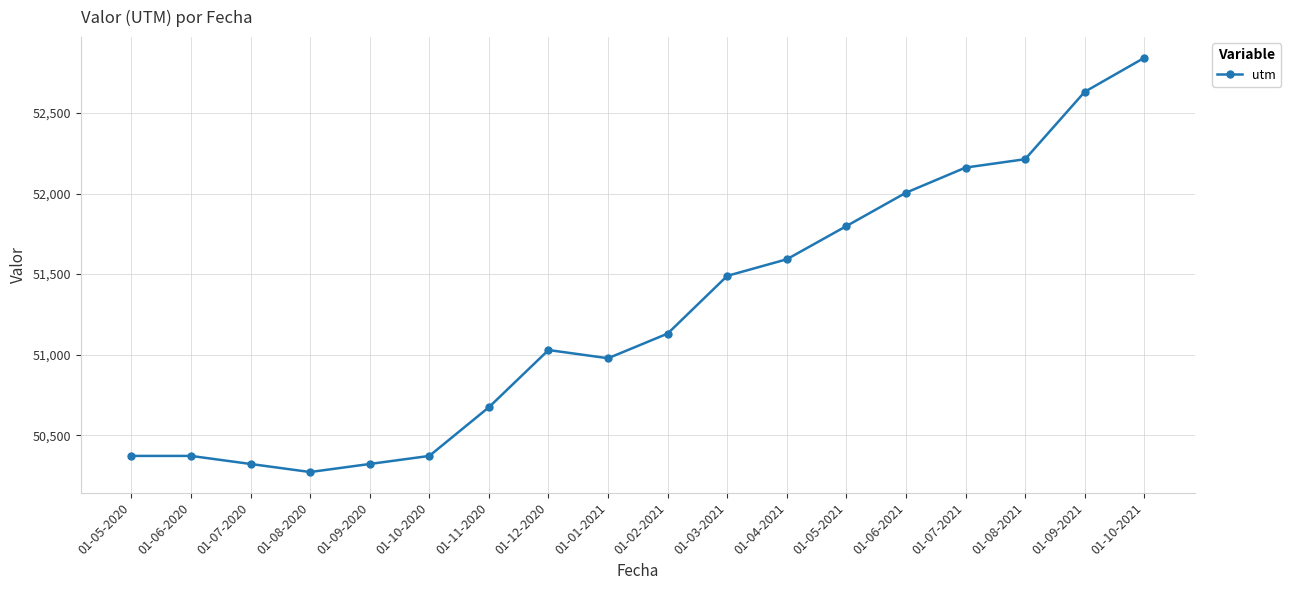

Which label corresponds to the smallest value in the chart?

01-08-2020